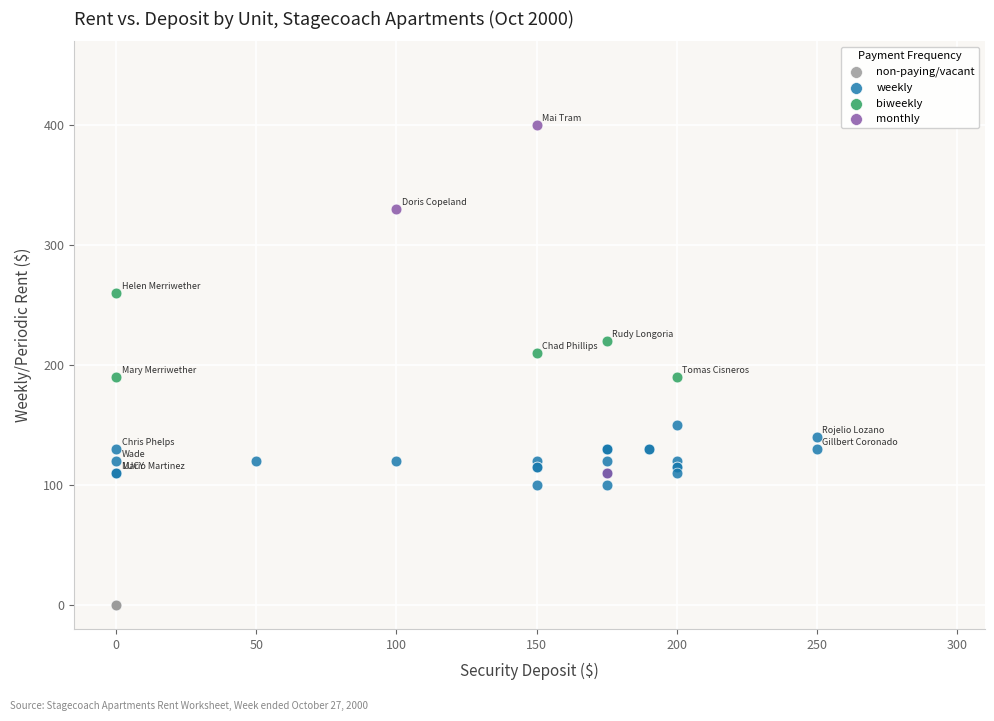

What are all the series names shown in the legend?

non-paying/vacant, weekly, biweekly, monthly